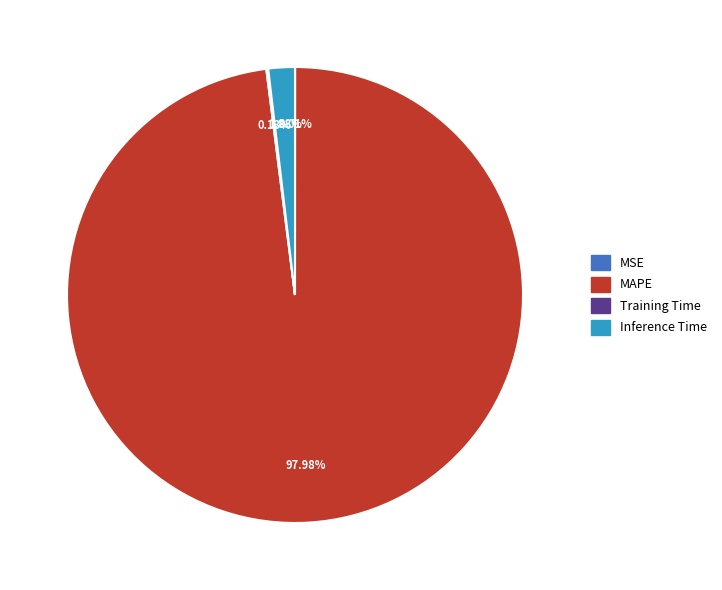

Is there any slice that represents more than half of the pie?

Yes